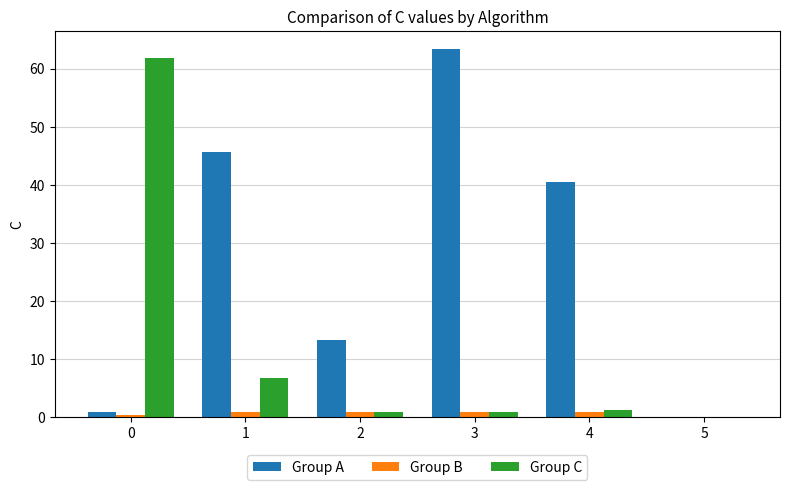

At which category is the sum across all series the highest?

3